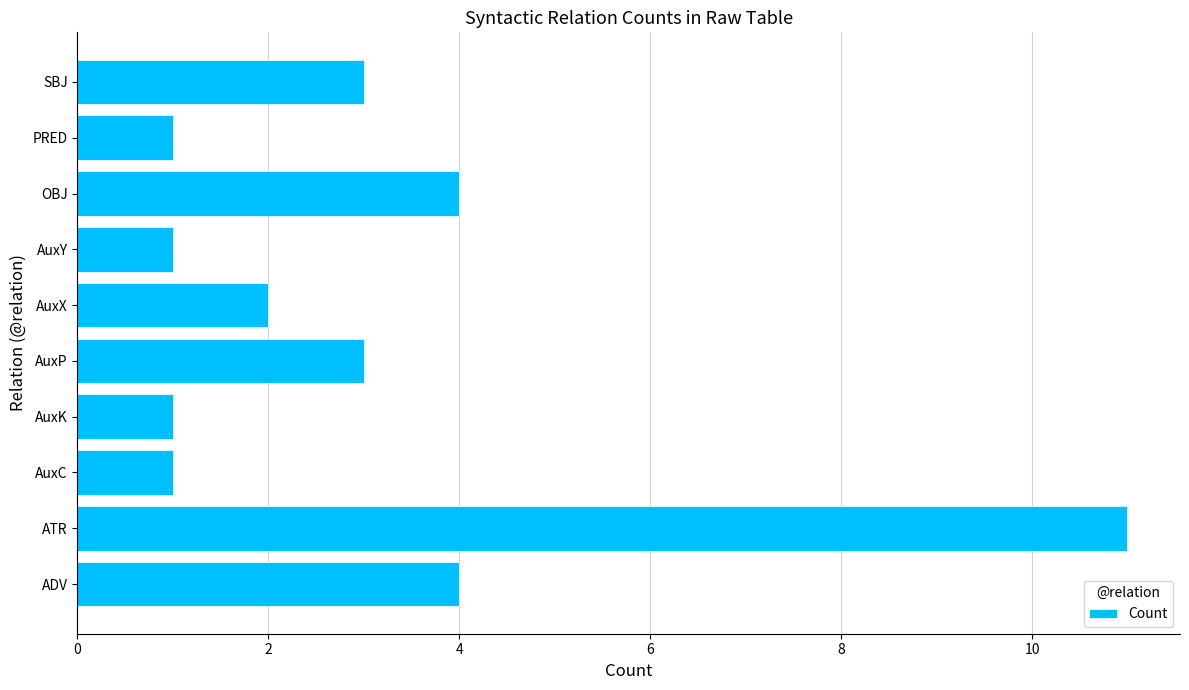

How many bars are there in total?

10